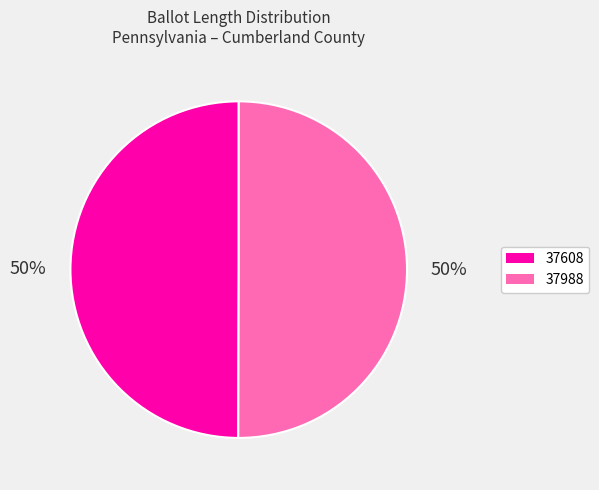

True or false: 37608 accounts for 57% of the total.

False